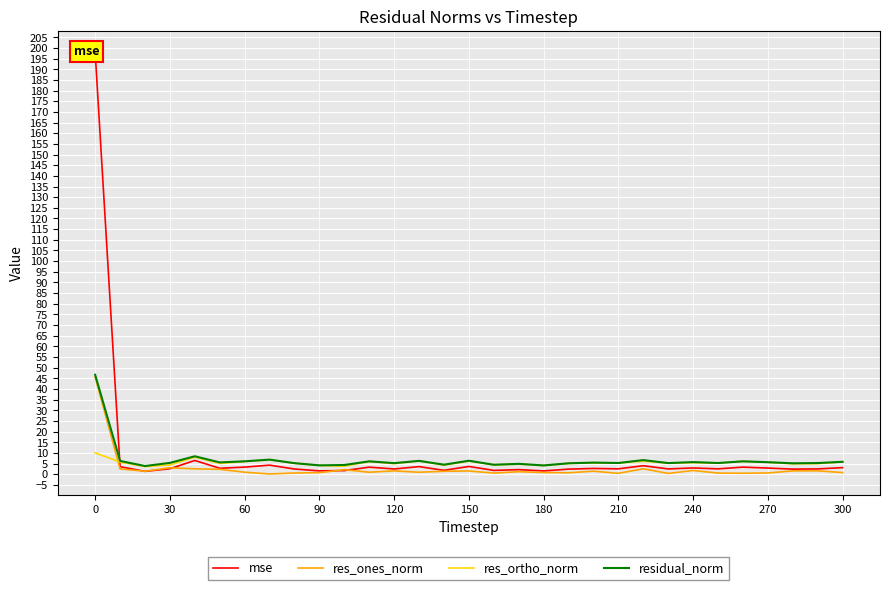

True or false: residual_norm and res_ones_norm intersect in this chart.

False